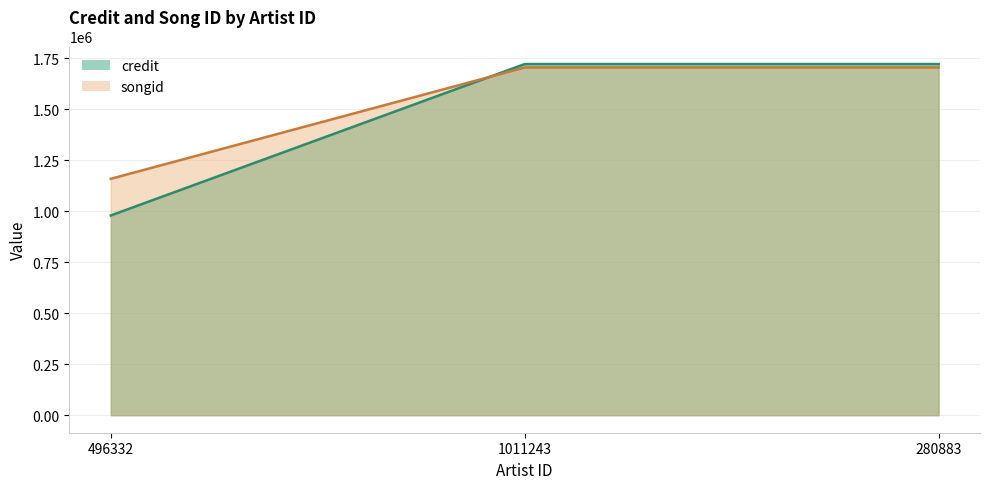

Which category has the lowest value in the songid series?

496332